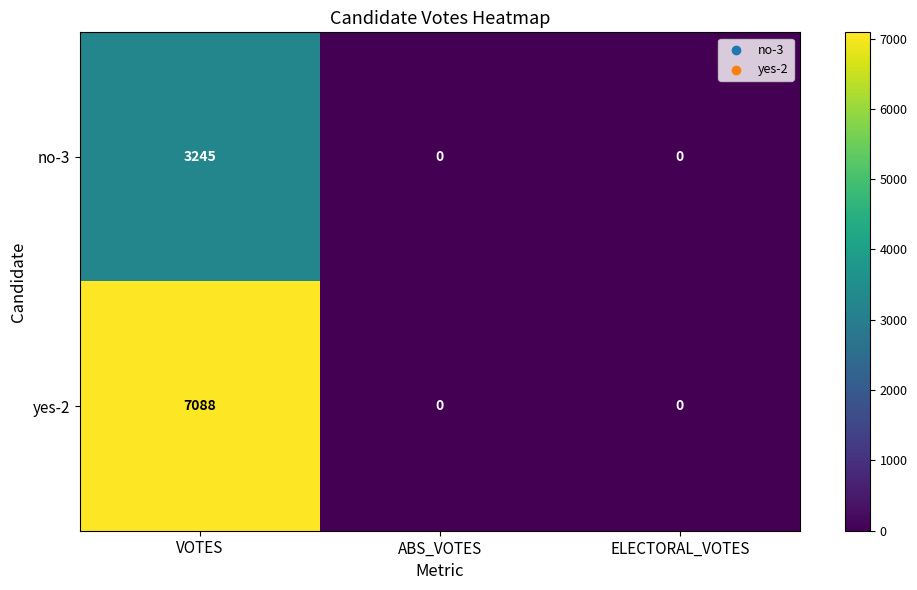

How many distinct data groups are displayed?

2